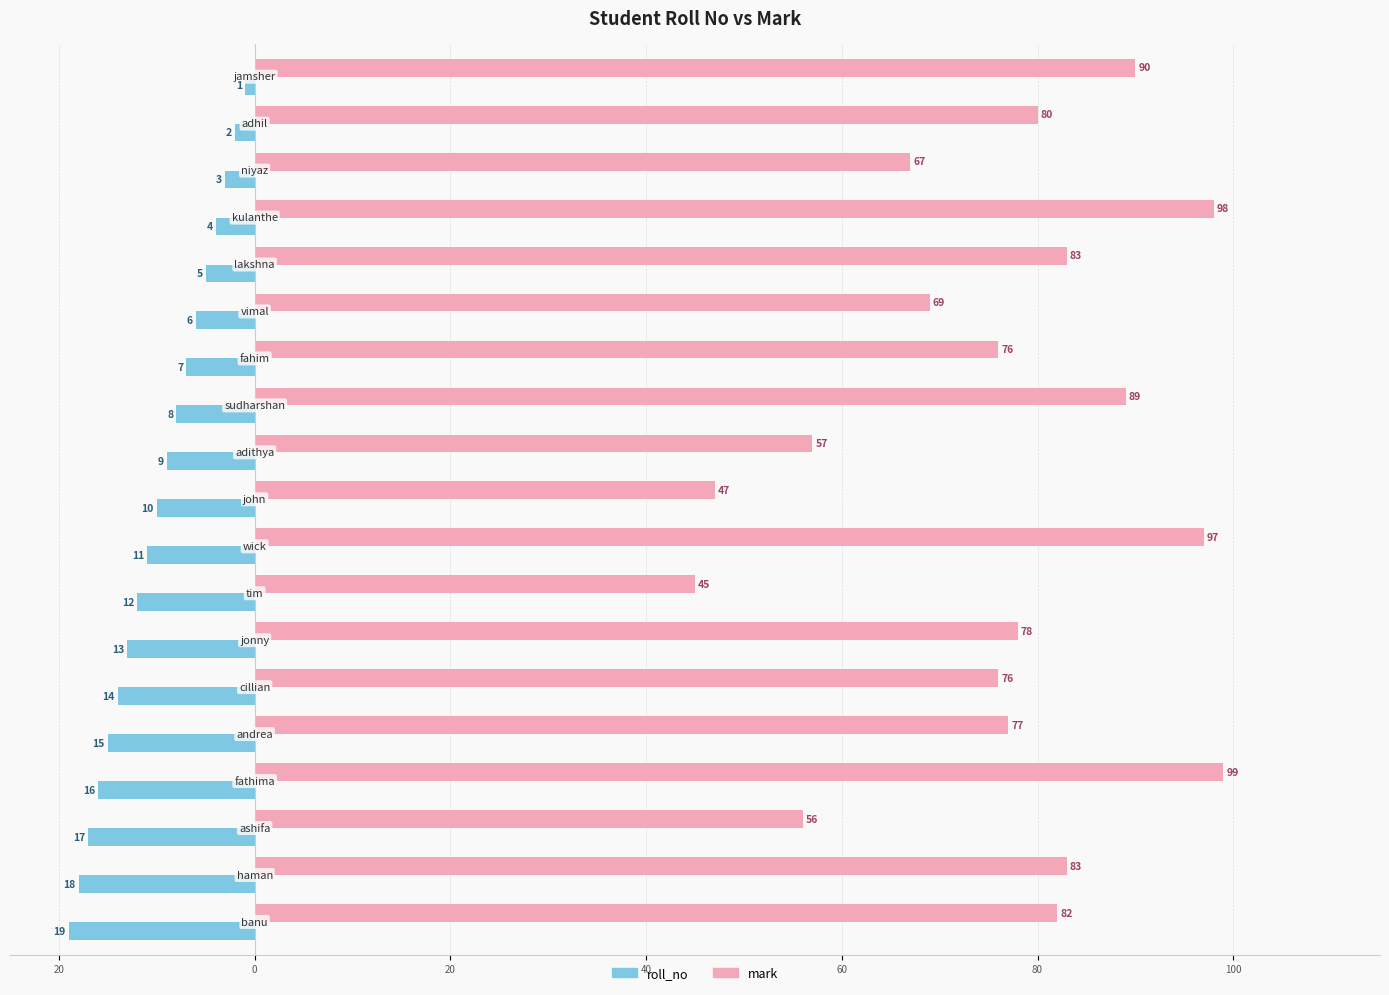

What are all the series names shown in the legend?

roll_no, mark